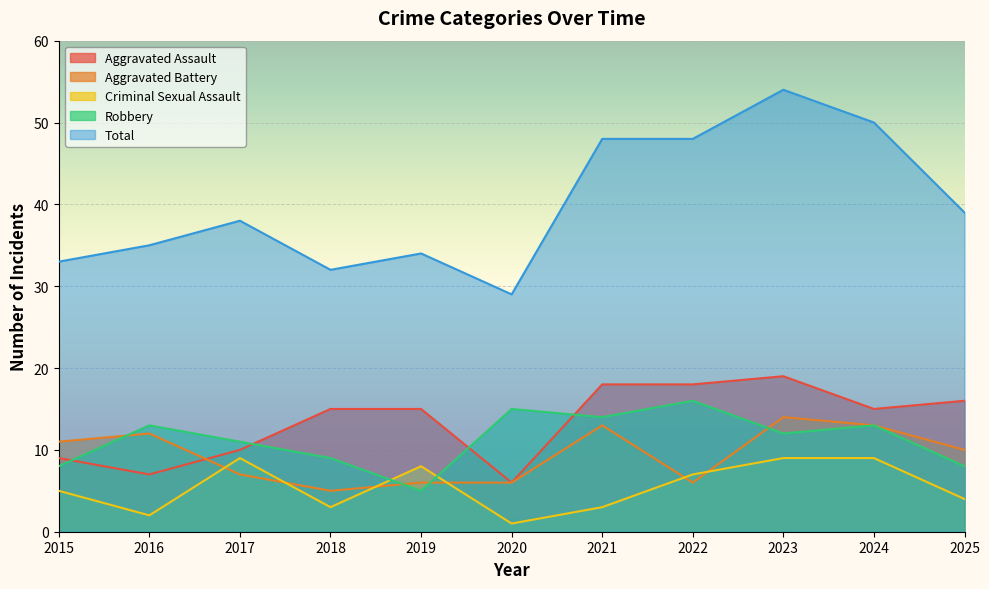

Count the number of categories in the chart.

11